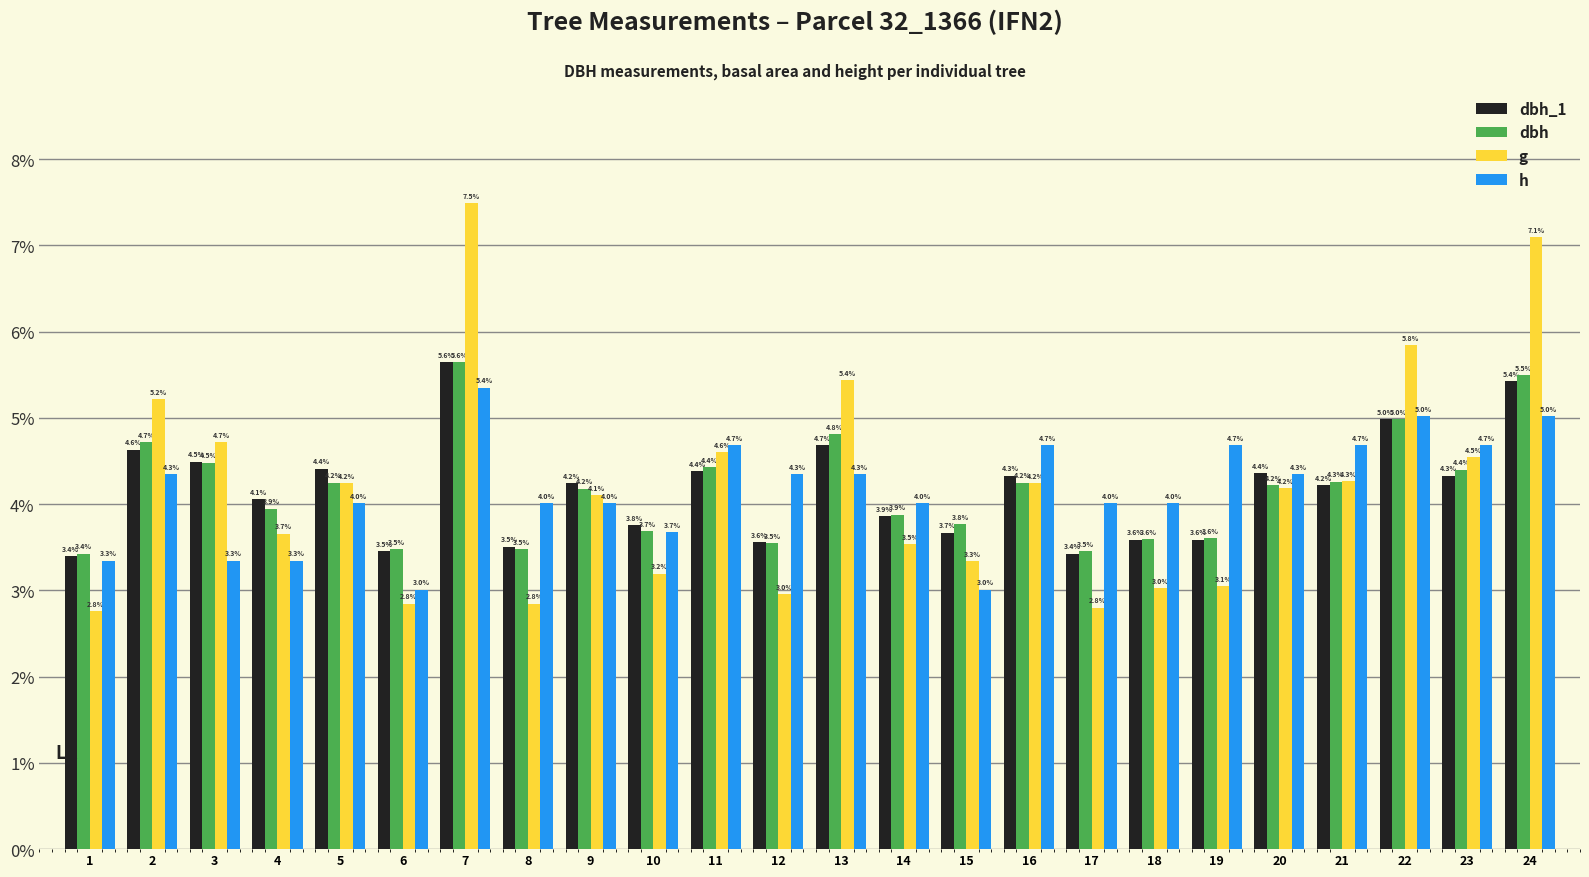

True or false: h has a value of 4.0 at 18.

True